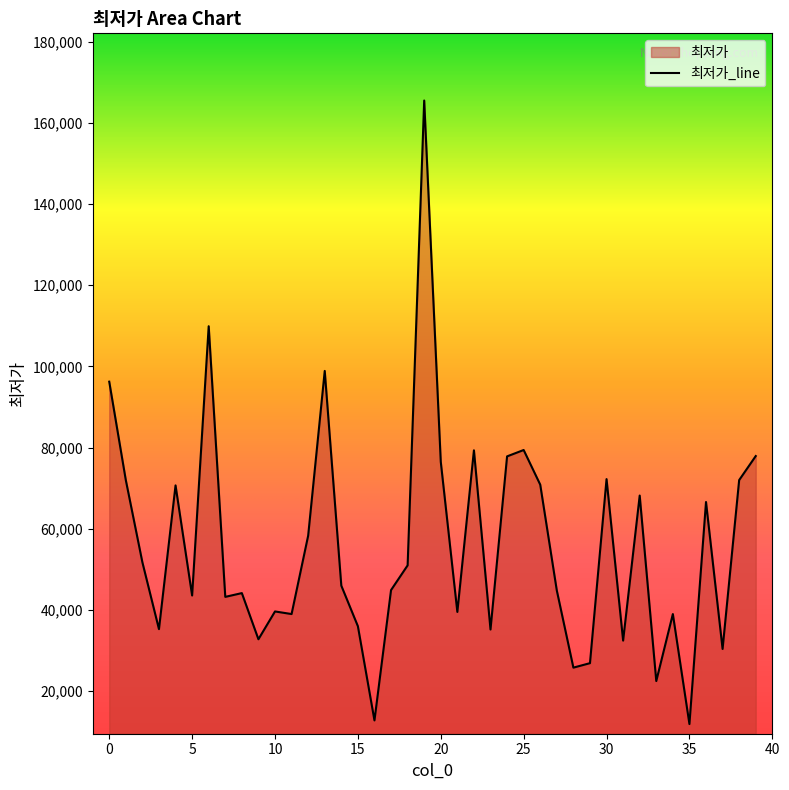

What is the sum of the values at 17 and 30?

117140